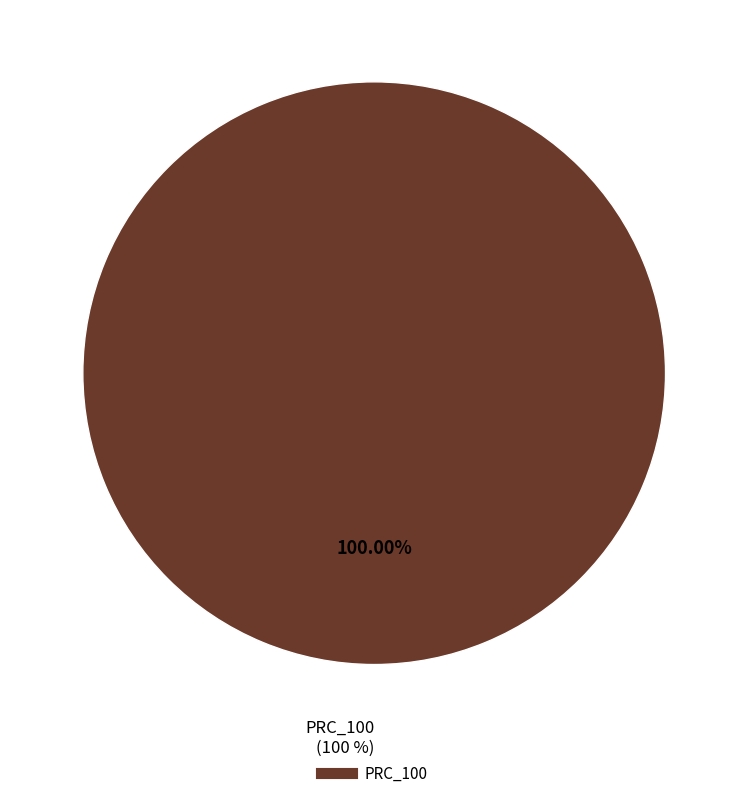

To the nearest percent, what percentage of the pie is PRC_100?

100%